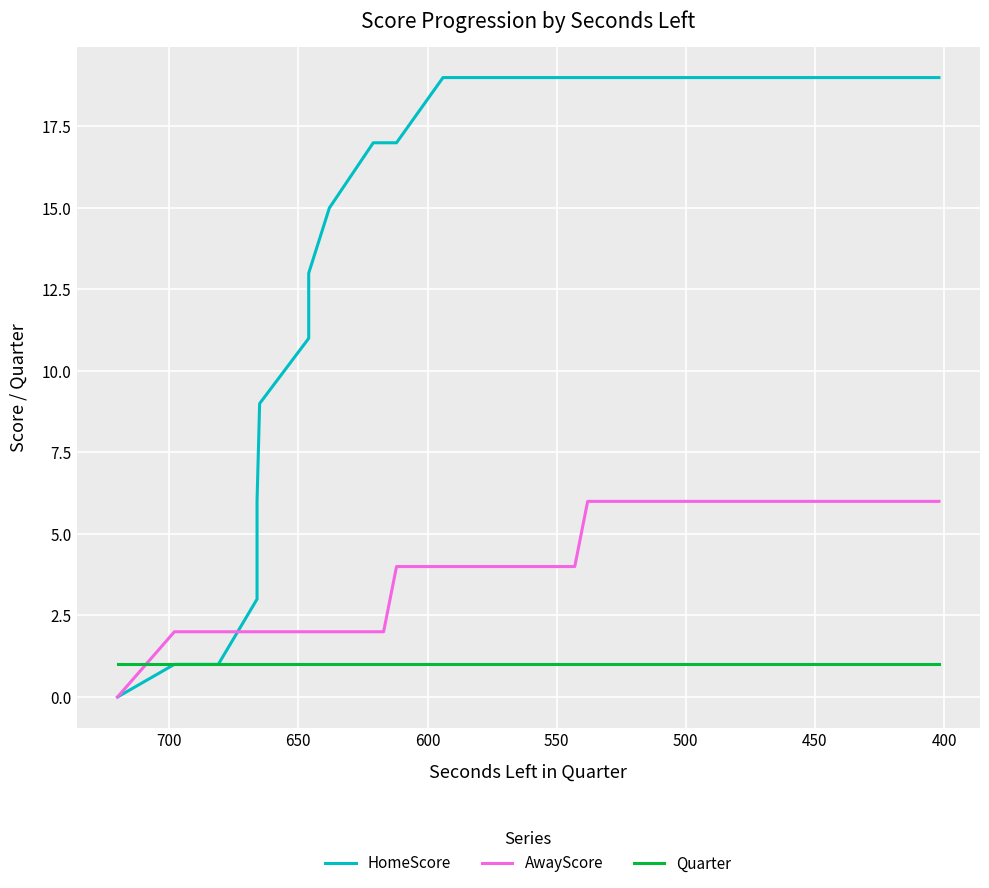

True or false: Quarter and HomeScore cross at least once.

False